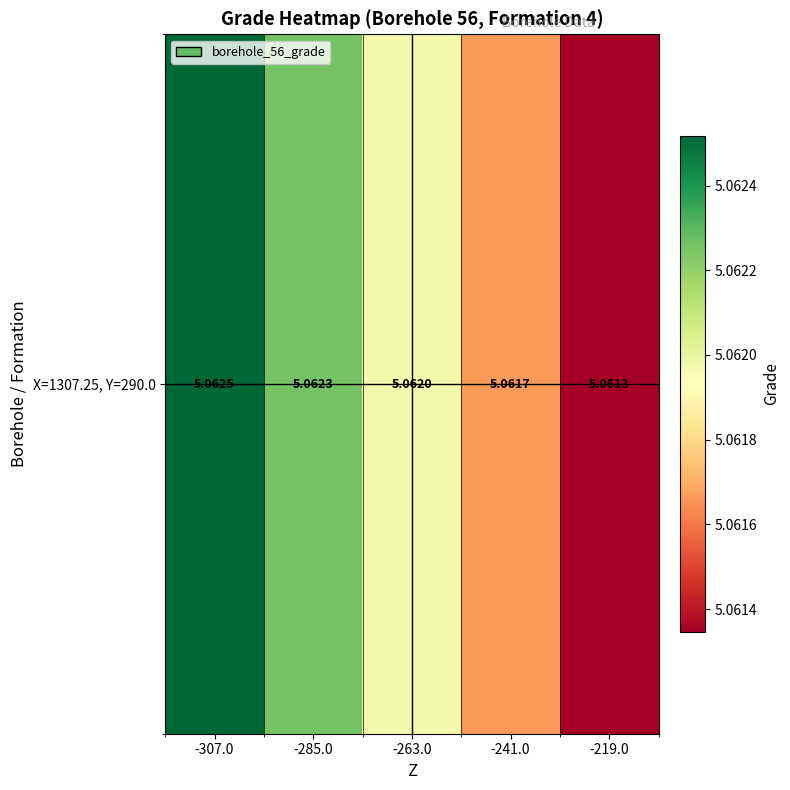

Rank the categories by value from highest to lowest.

-307.0, -285.0, -263.0, -241.0, -219.0